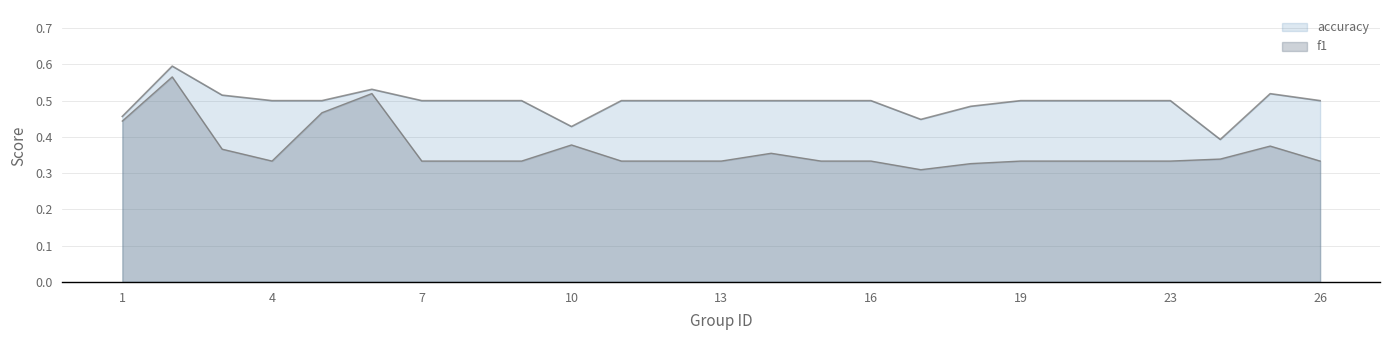

At which label is accuracy closest to 0?

24